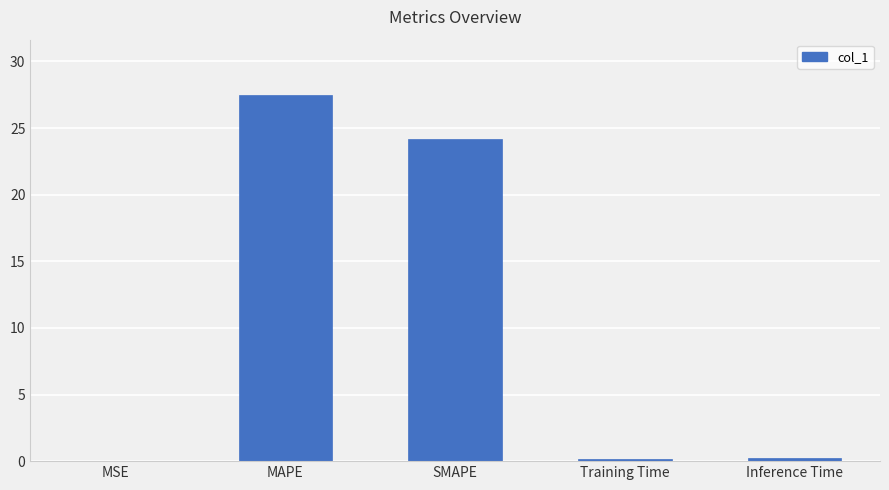

What is the change in value from MAPE to Training Time?

-27.3